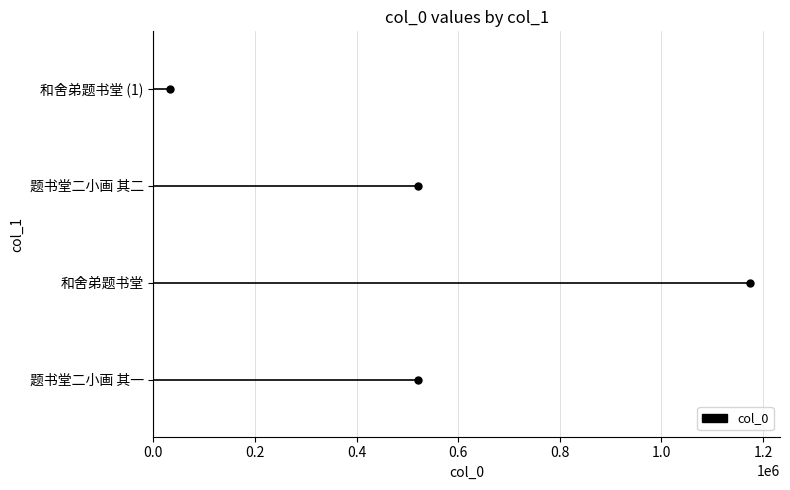

What is the change in value from 题书堂二小画 其一 to 和舍弟题书堂 (1)?

-489220